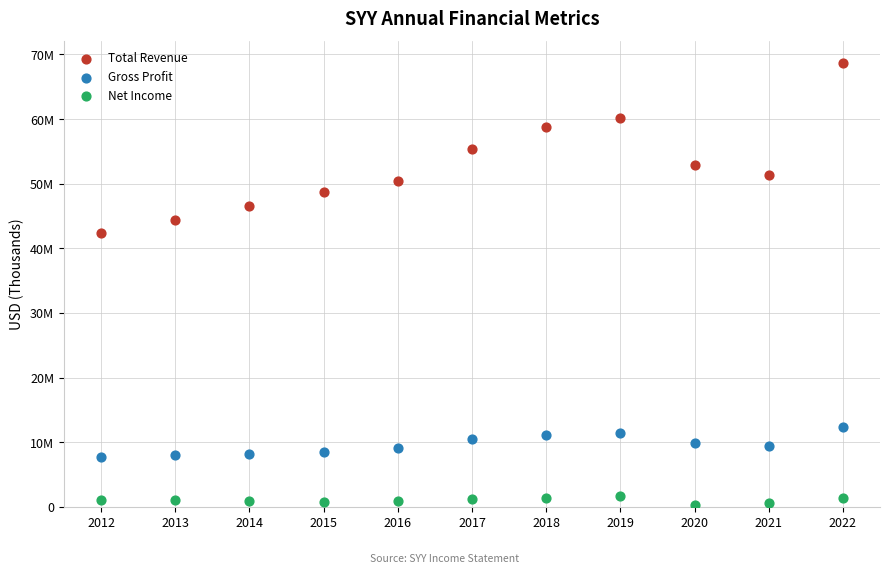

What are all the series names shown in the legend?

Total Revenue, Gross Profit, Net Income